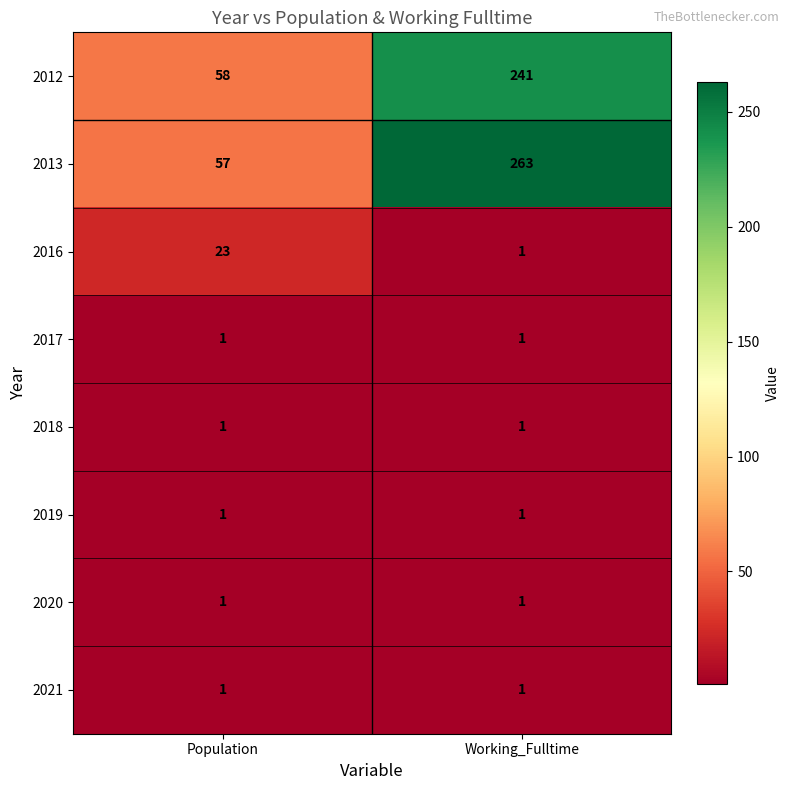

At which category is the sum across all series the highest?

Working_Fulltime